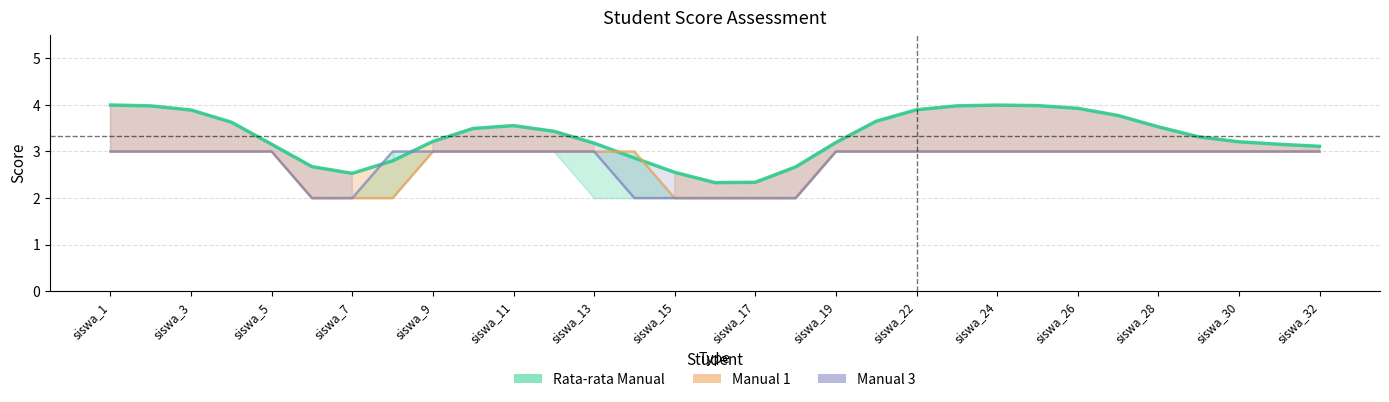

Which series has the largest range (max minus min)?

Rata-rata Manual